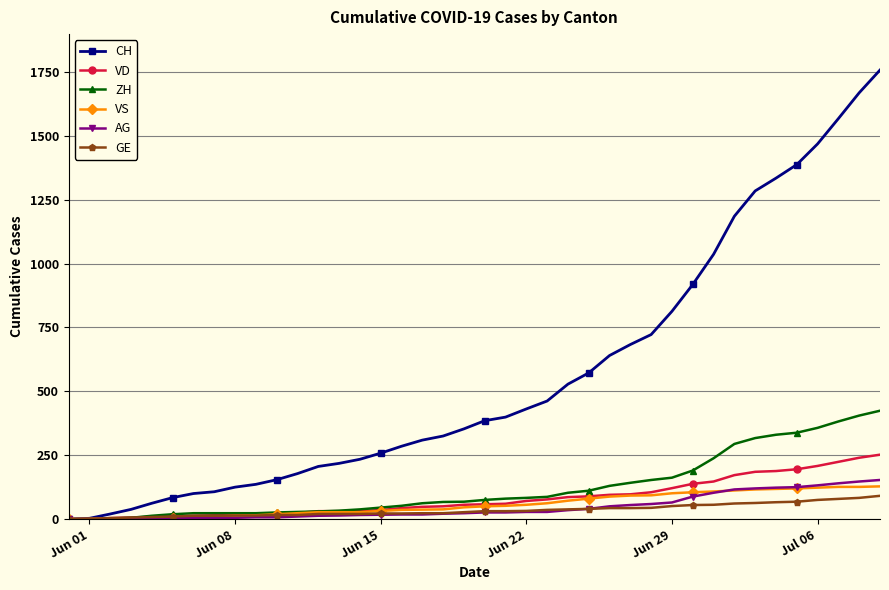

Which series has the largest range (max minus min)?

CH